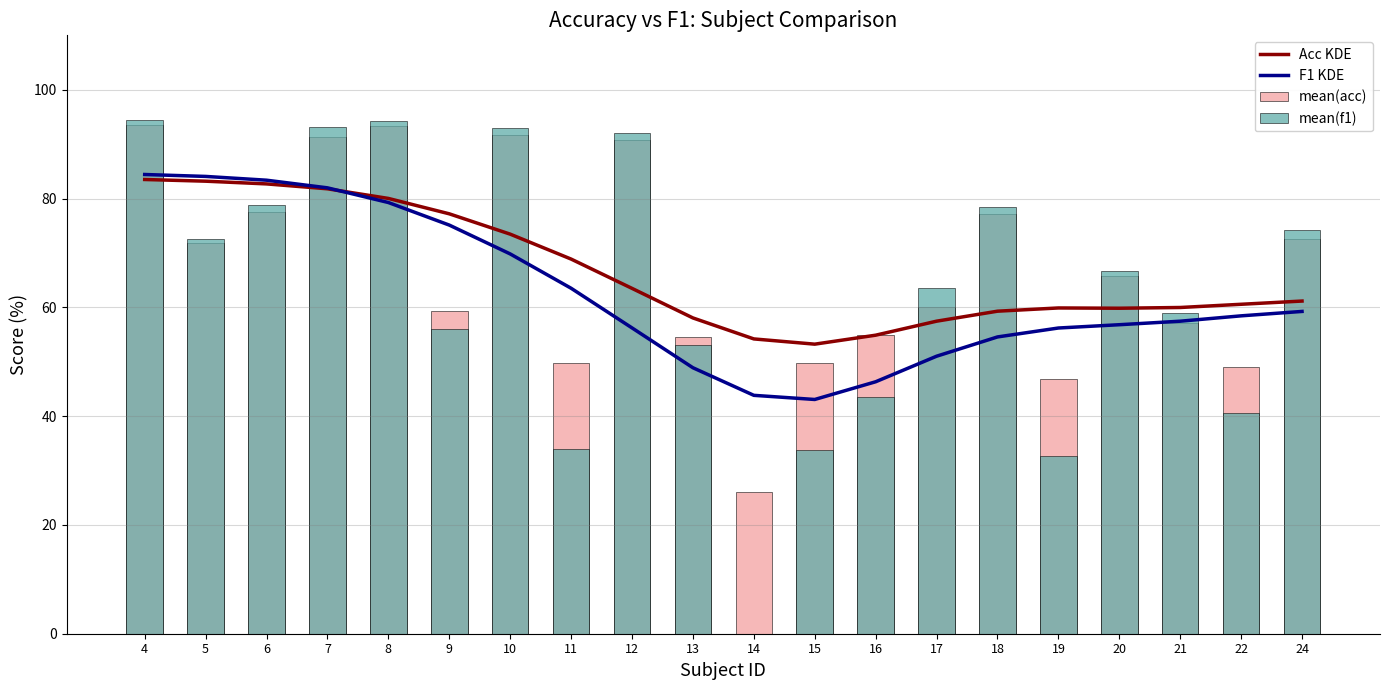

The value of mean(f1) at 14 is 0.0. True or false?

True